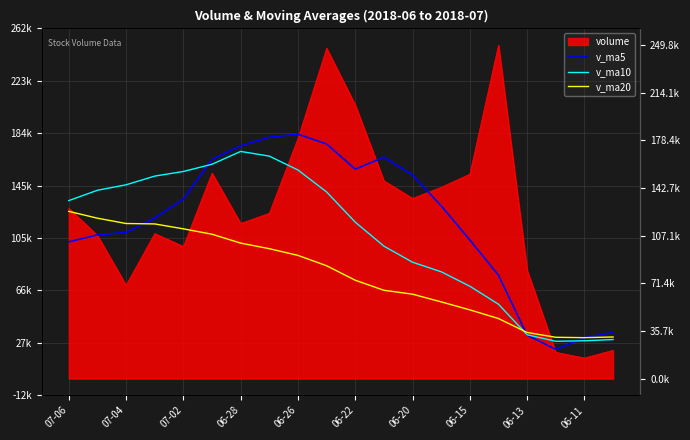

How many lines are shown in the chart?

3